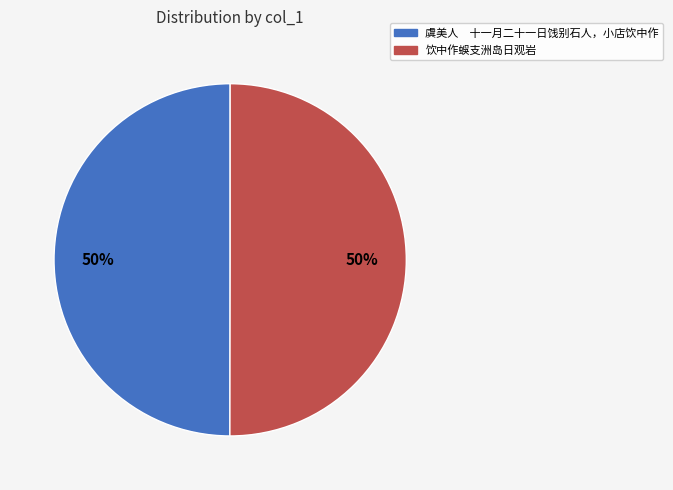

Approximately how many times larger is the value at 饮中作蜈支洲岛日观岩 compared to 虞美人 十一月二十一日饯别石人，小店饮中作?

1.0